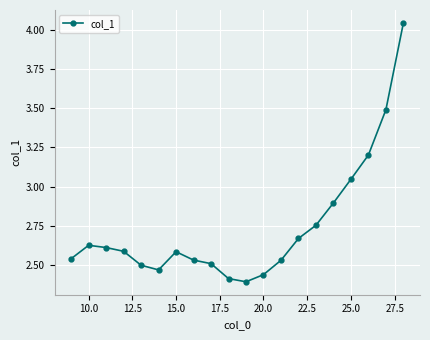

What is the difference between the maximum and second lowest values?

1.6